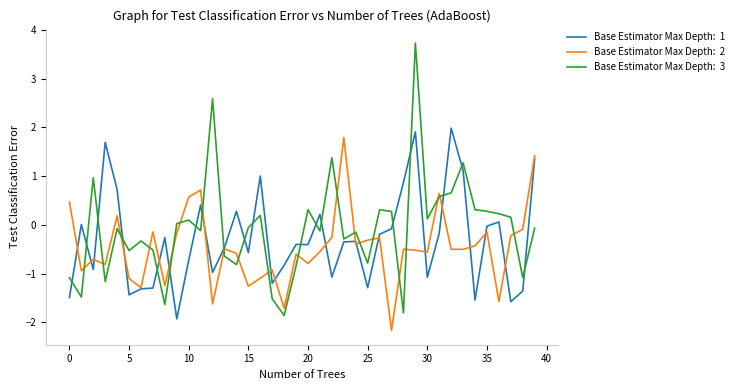

What is the greatest value displayed?

3.7